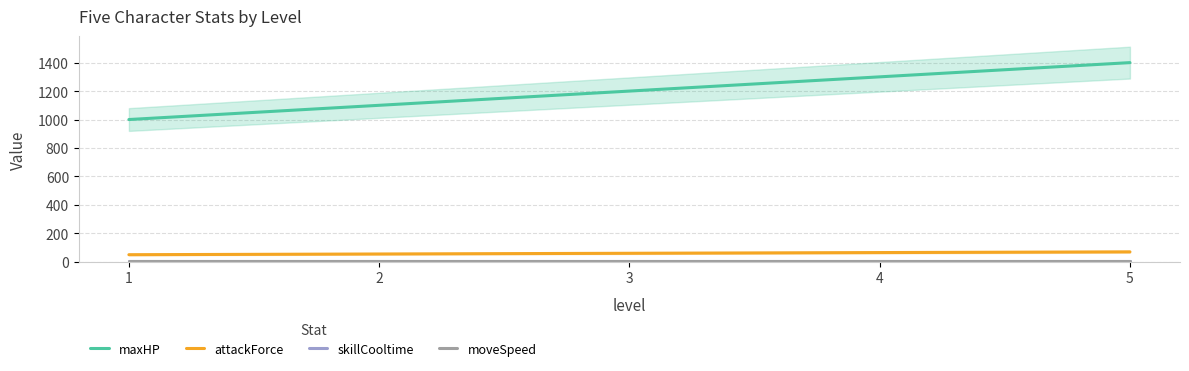

The value of skillCooltime at 3 is 5. True or false?

True